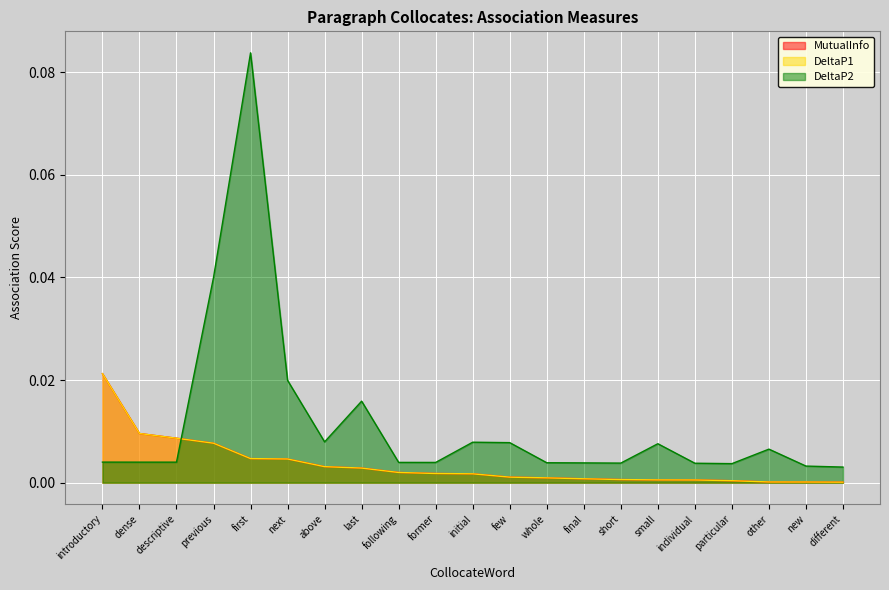

The value of DeltaP1 at whole is 0.0. True or false?

True